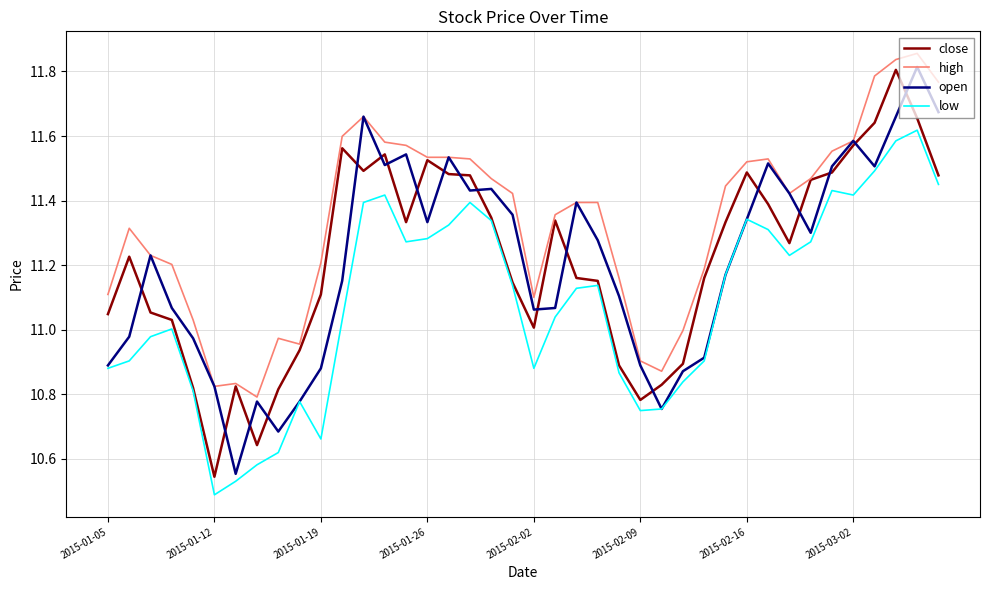

Which series has the largest total across all categories?

high